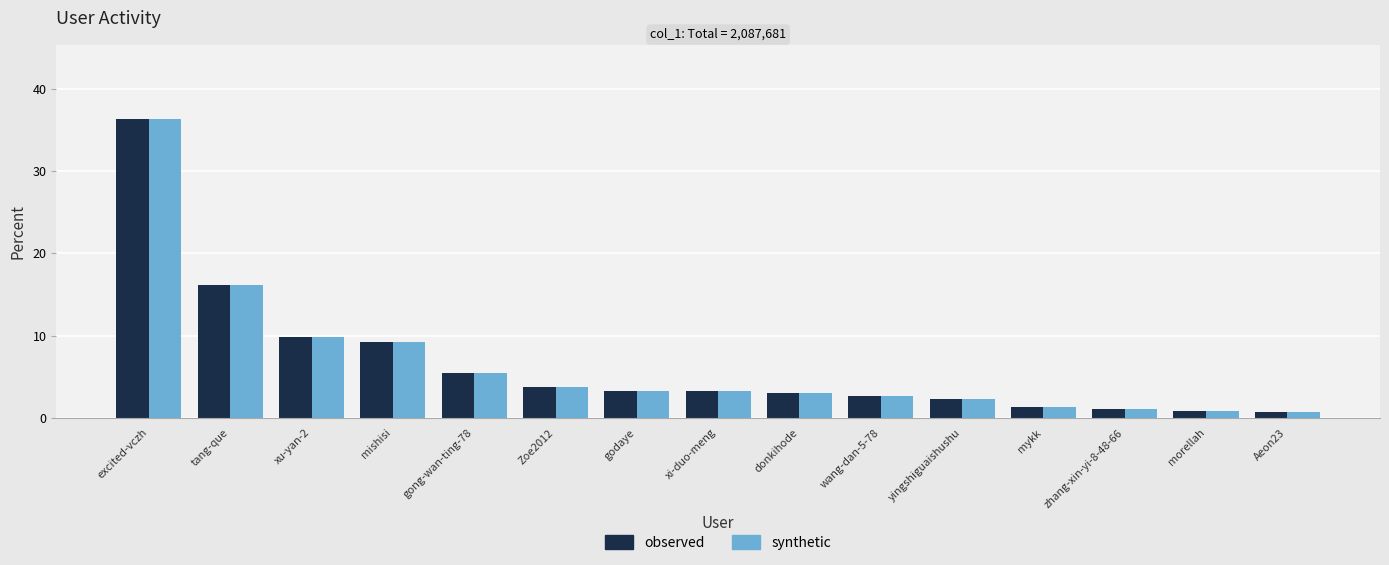

True or false: synthetic has a value of 0.6 at Aeon23.

True